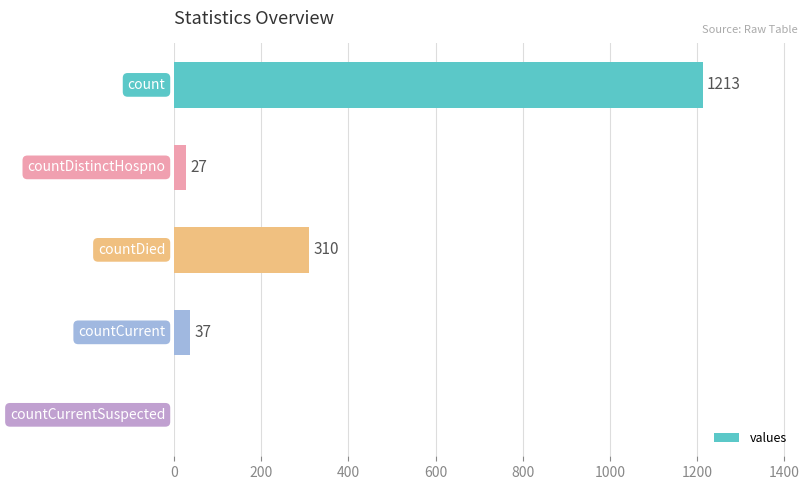

What is the greatest value displayed?

1213